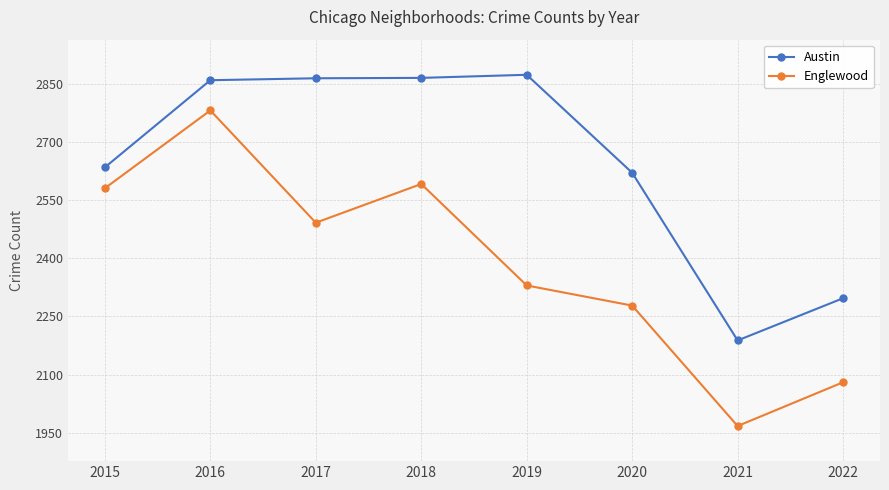

Where is Austin nearest to the value 2531?

2020